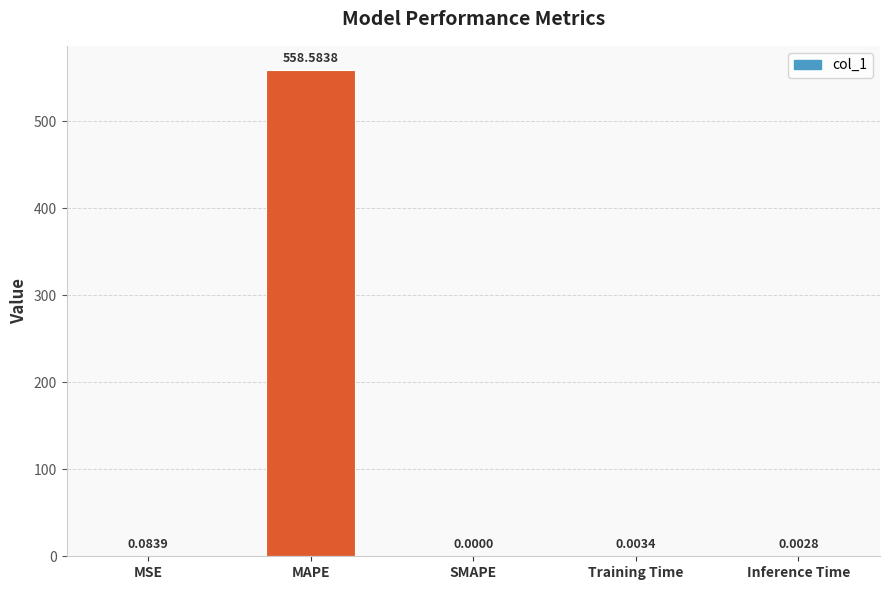

Which label corresponds to the largest value in the chart?

MAPE